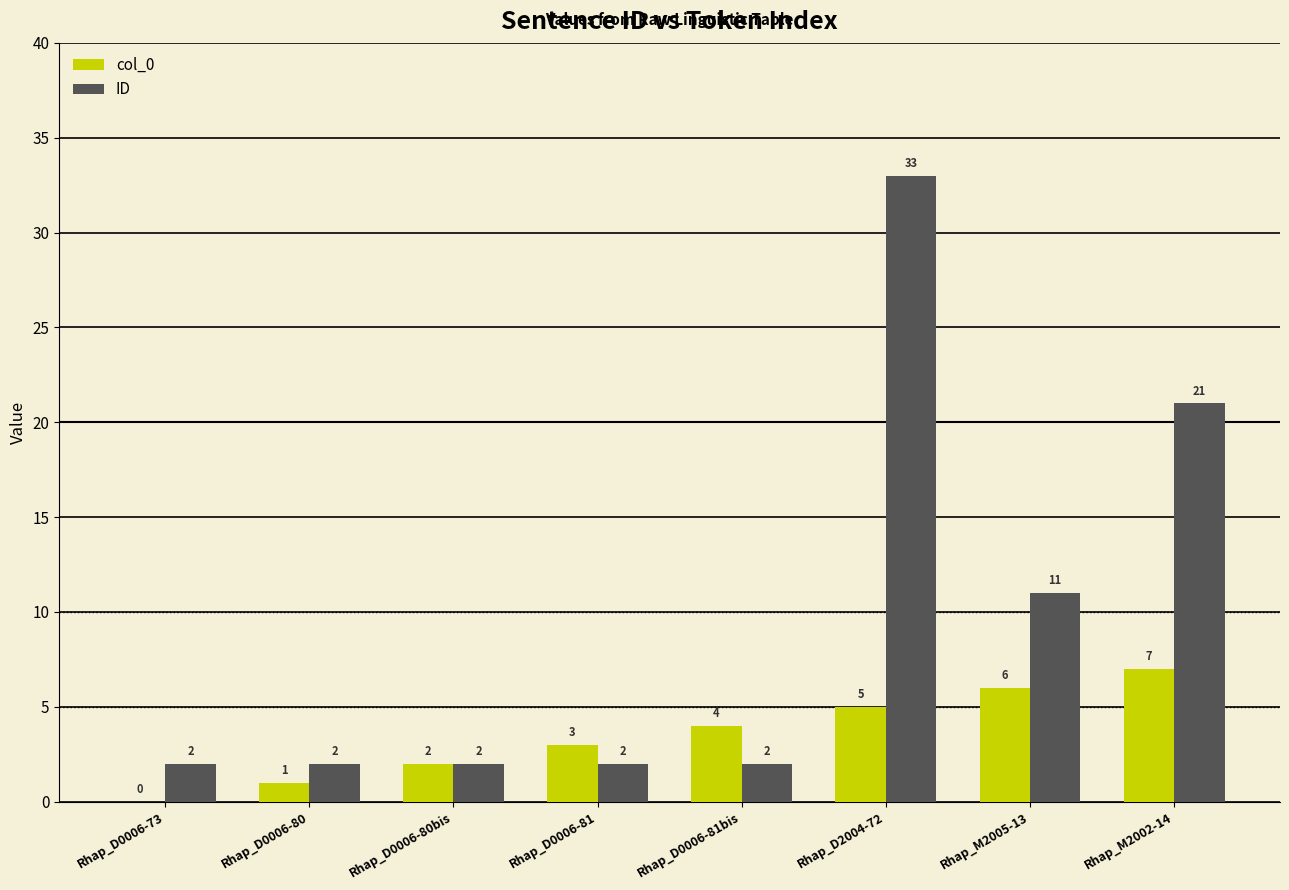

What is the spread (max minus min) of values at Rhap_D0006-81bis?

2